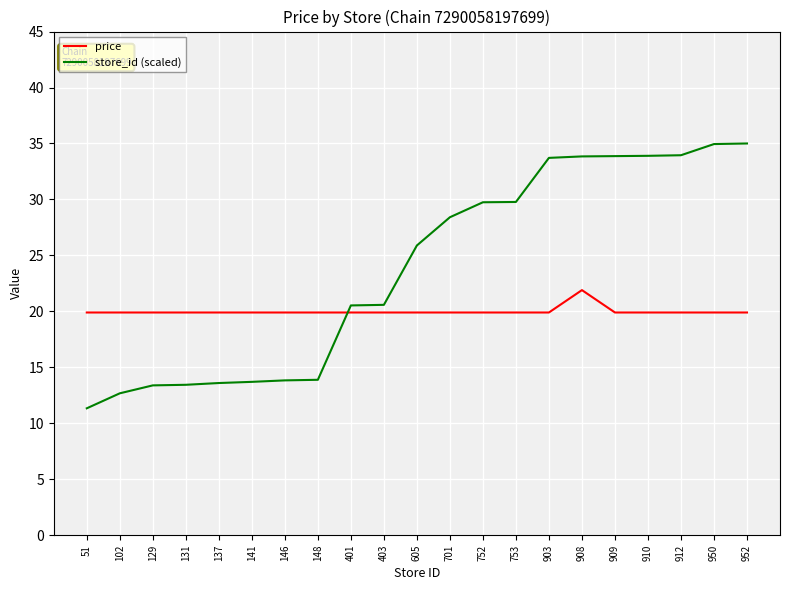

True or false: price has more than 0 points higher than both neighbors.

True